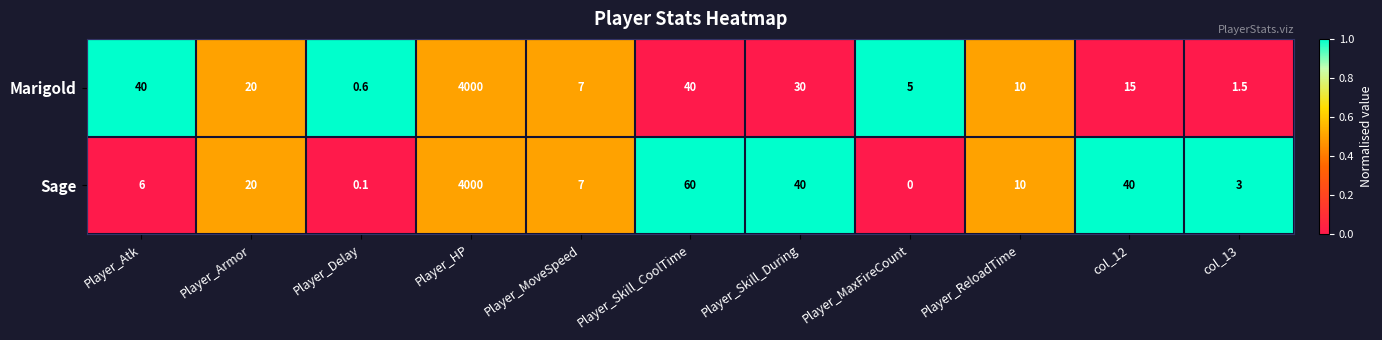

Reading left to right, transcribe all the data shown in this chart.

Marigold: 40.0	20.0	0.6	4000.0	7.0	40.0	30.0	5.0	10.0	15.0	1.5
Sage: 6.0	20.0	0.1	4000.0	7.0	60.0	40.0	0.0	10.0	40.0	3.0